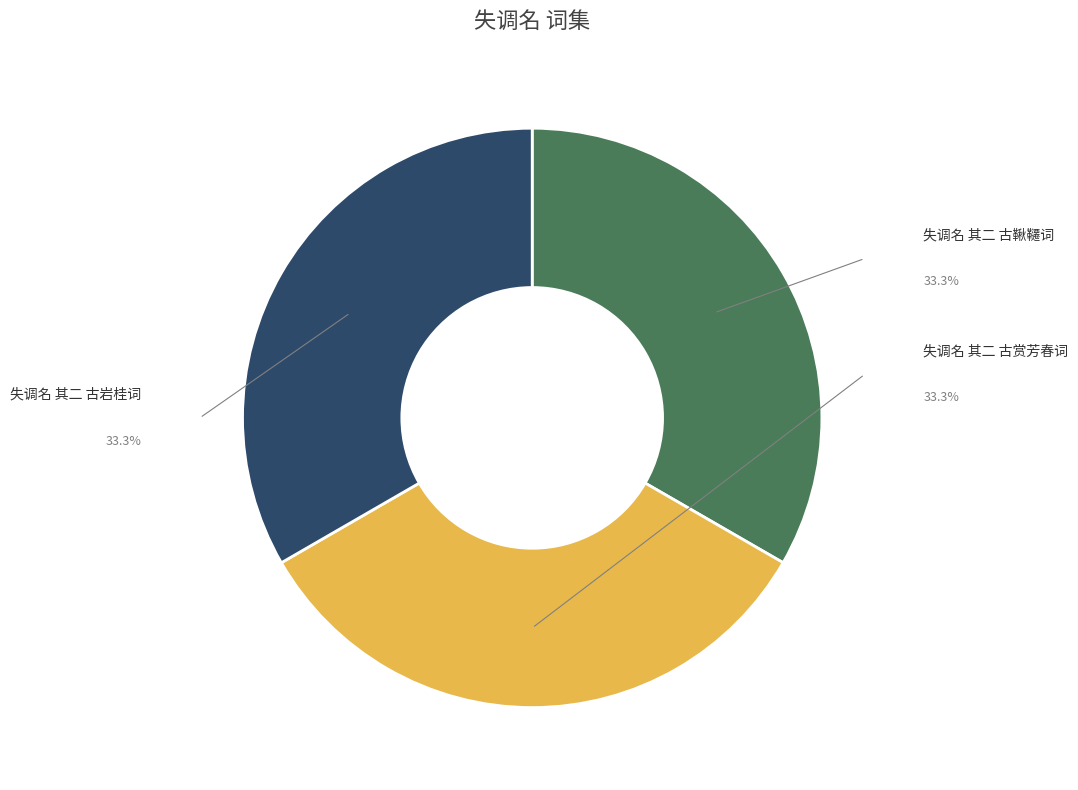

True or false: 失调名 其二 古岩桂词 accounts for 23% of the total.

False